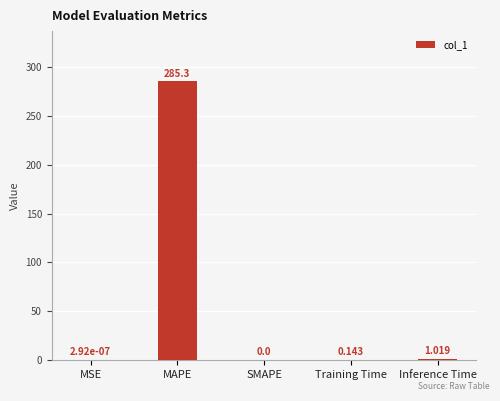

At which category does the chart reach its peak across all series?

MAPE